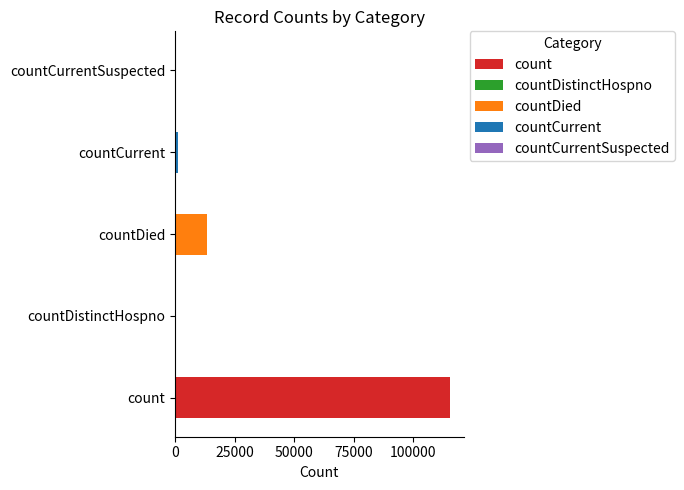

Rank the categories by value from lowest to highest.

countDistinctHospno, countCurrentSuspected, countCurrent, countDied, count